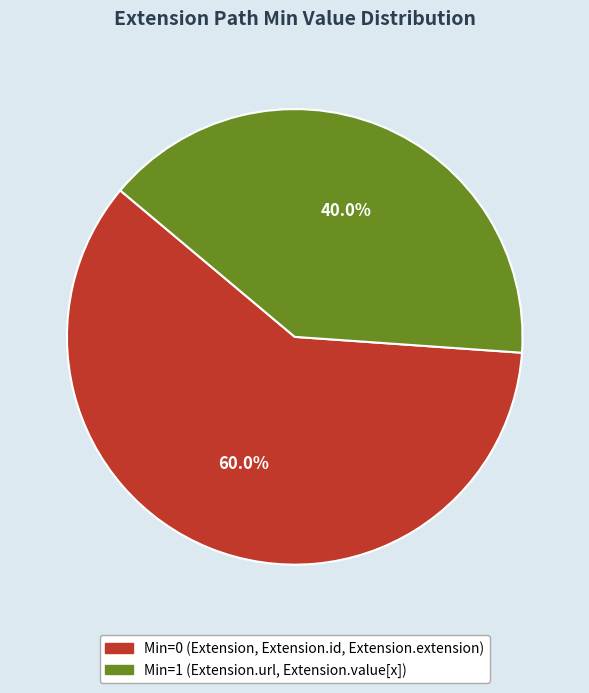

Does any single category account for the majority?

Yes